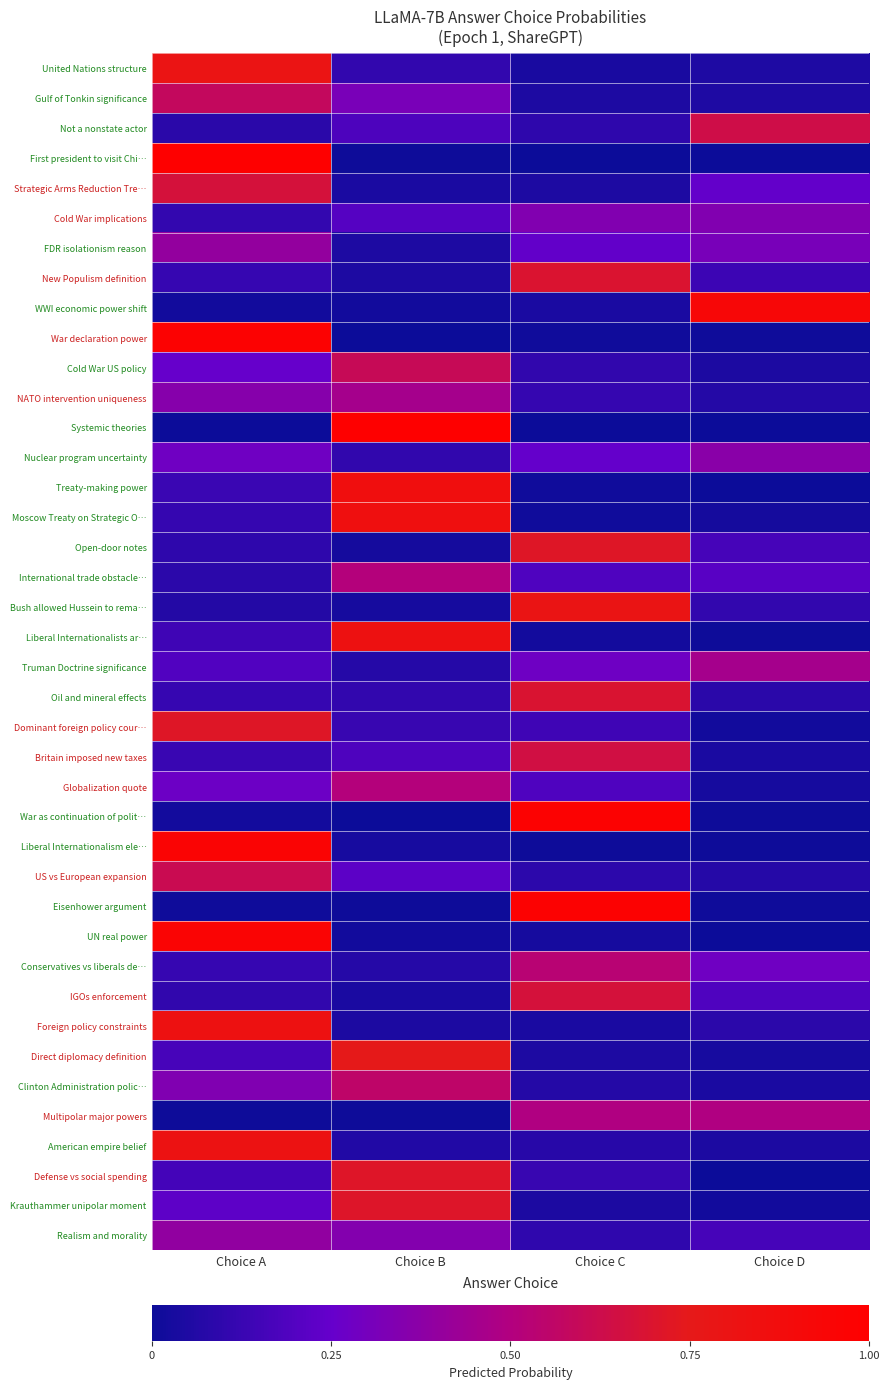

What is the greatest value displayed?

1.0